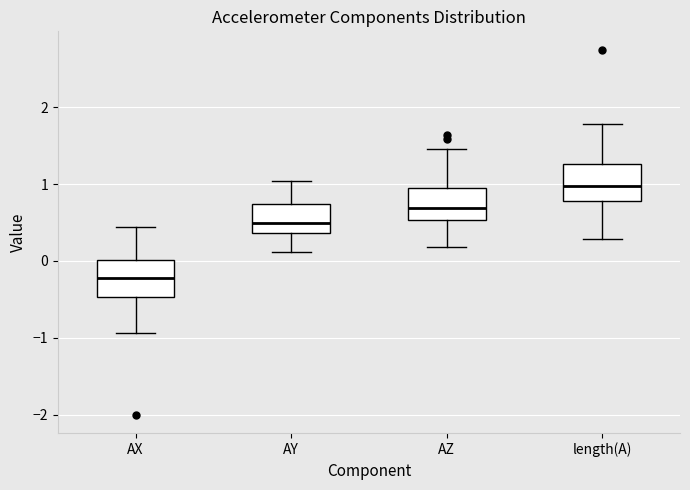

Reading left to right, read every box against the y-axis: the position of its median line, the range the box covers, and the ends of its whiskers. The values are not printed on the chart, so give them approximately, as read against the axis.

AX: median -0.2, box -0.5 to 0.0, whiskers -0.9 to 0.4
AY: median 0.5, box 0.4 to 0.7, whiskers 0.1 to 1.0
AZ: median 0.7, box 0.5 to 0.9, whiskers 0.2 to 1.5
length(A): median 1.0, box 0.8 to 1.3, whiskers 0.3 to 1.8